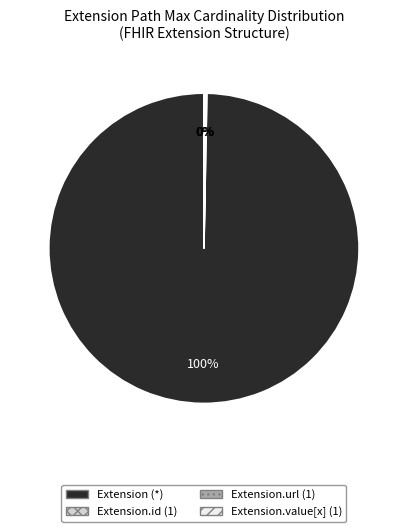

Is there any slice that represents more than half of the pie?

Yes